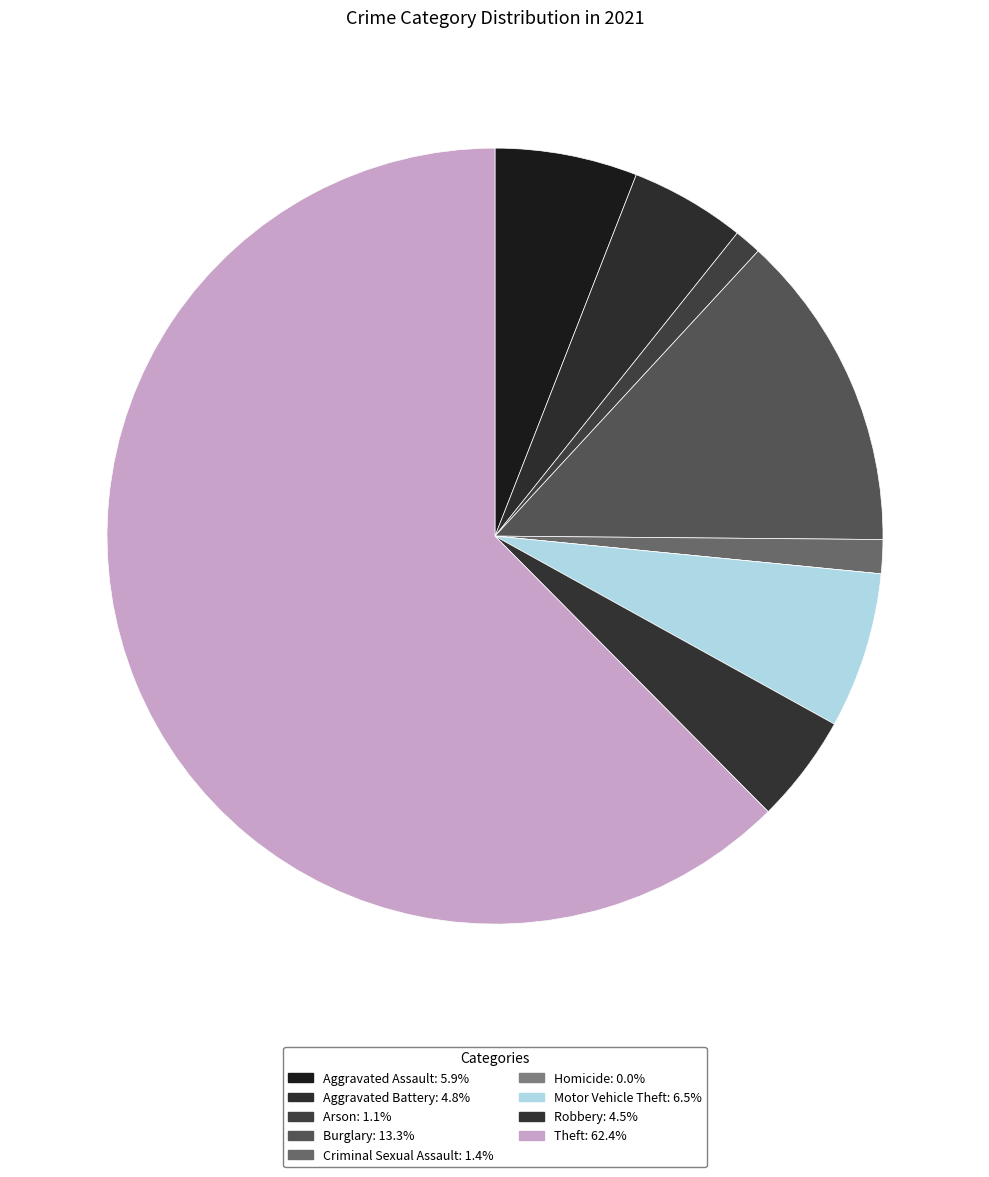

Rank the categories by value from lowest to highest.

Homicide, Arson, Criminal Sexual Assault, Robbery, Aggravated Battery, Aggravated Assault, Motor Vehicle Theft, Burglary, Theft